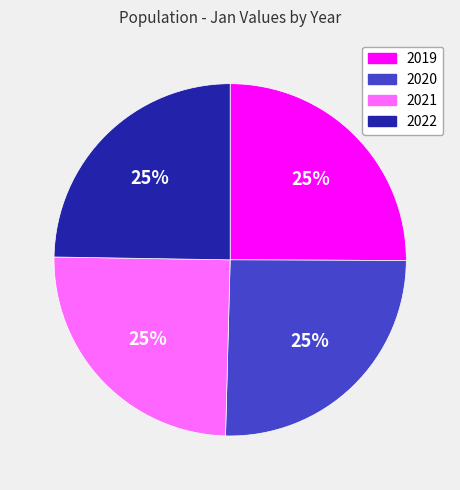

To the nearest percent, what is the average slice percentage?

25%